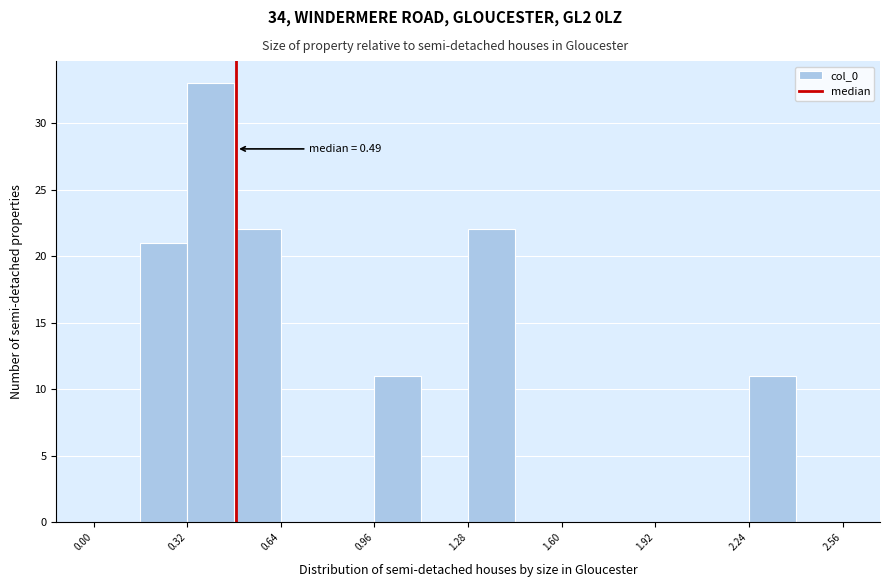

Read against the x-axis, roughly where is the centre of the tallest bar?

0.40